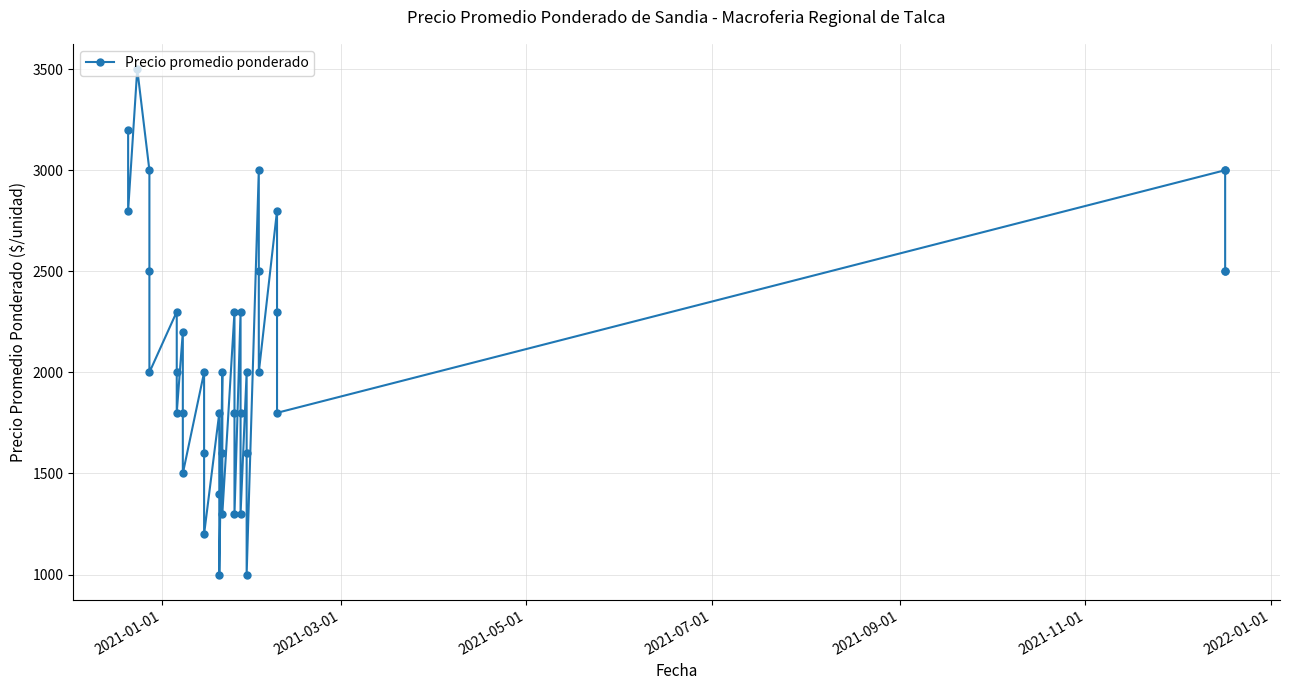

What is the maximum value shown in the chart?

3500